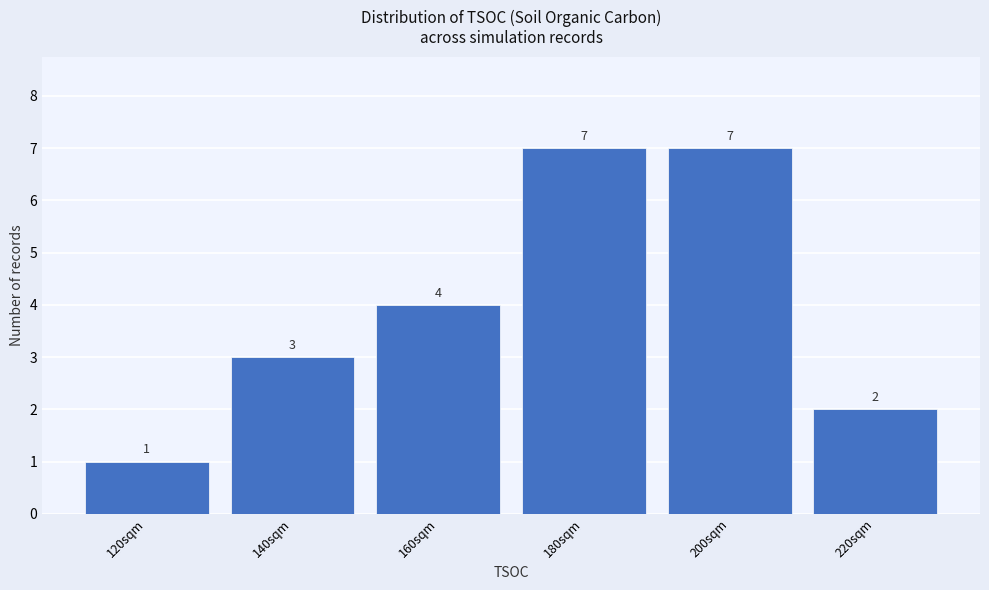

Reading right to left, what are all the values shown in this chart?

2	7	7	4	3	1